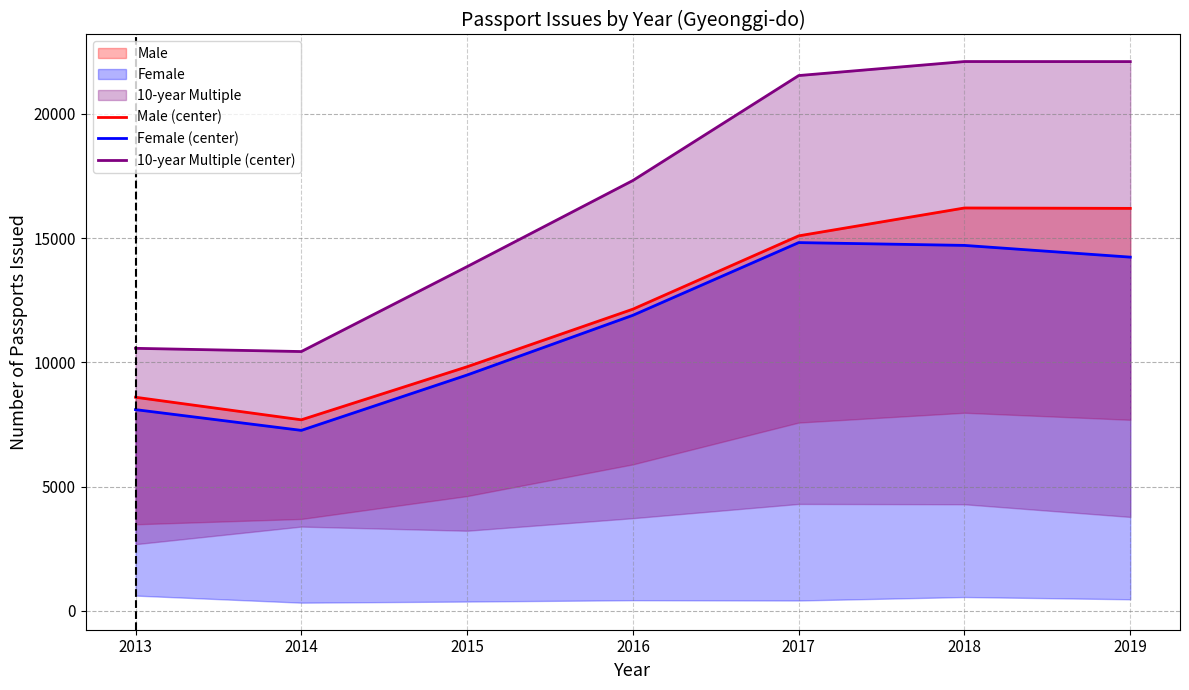

What is the value of the Female (center) point at the 1st from the left?

8096